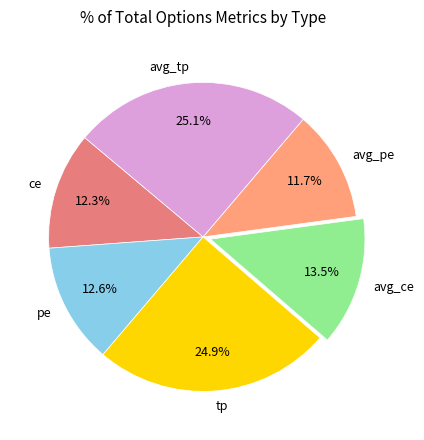

Between avg_ce and avg_pe, which is larger?

avg_ce